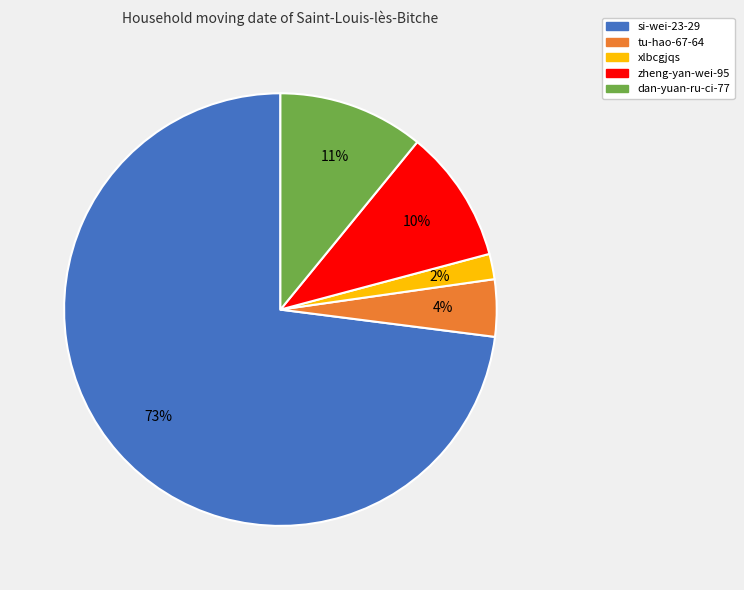

To the nearest percent, what is the difference between the largest and smallest slice percentages?

71%